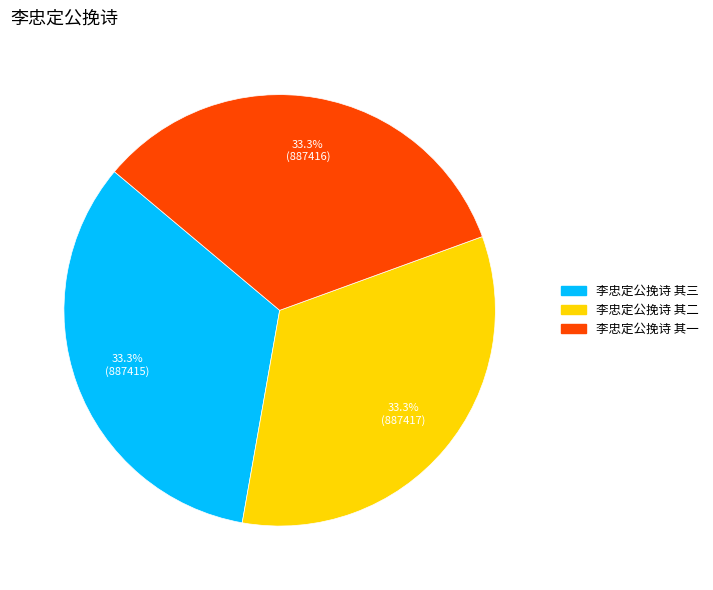

Is 李忠定公挽诗 其一 the majority of the pie?

No